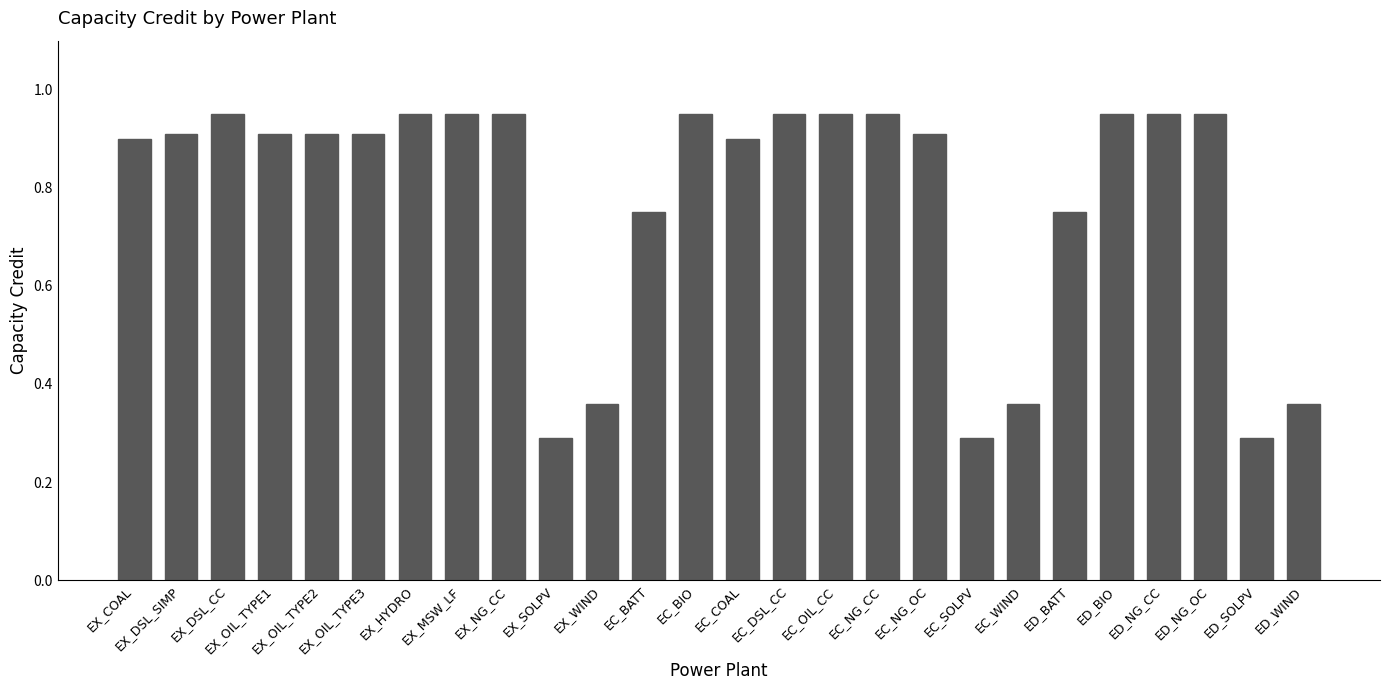

What is the minimum value shown in the chart?

0.3